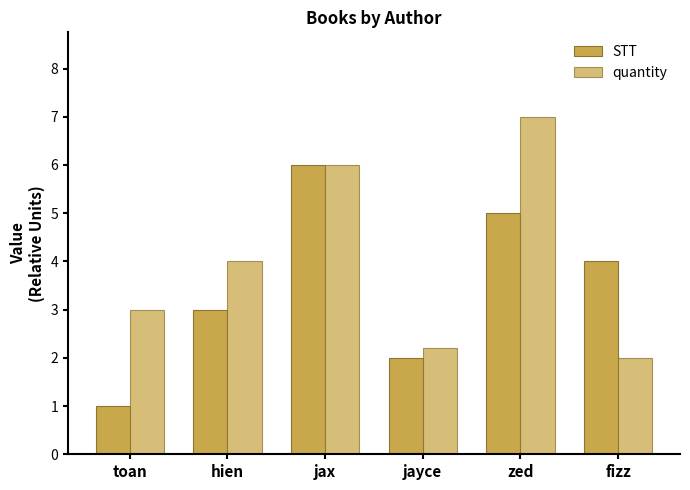

Which series has the largest total across all categories?

quantity